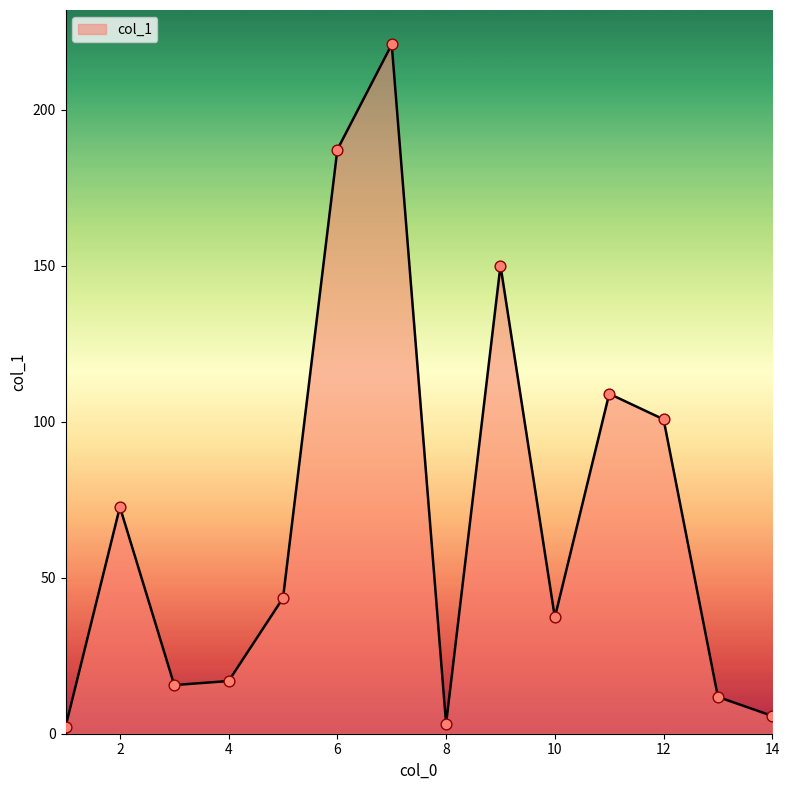

What is the difference between the maximum and minimum values?

218.8